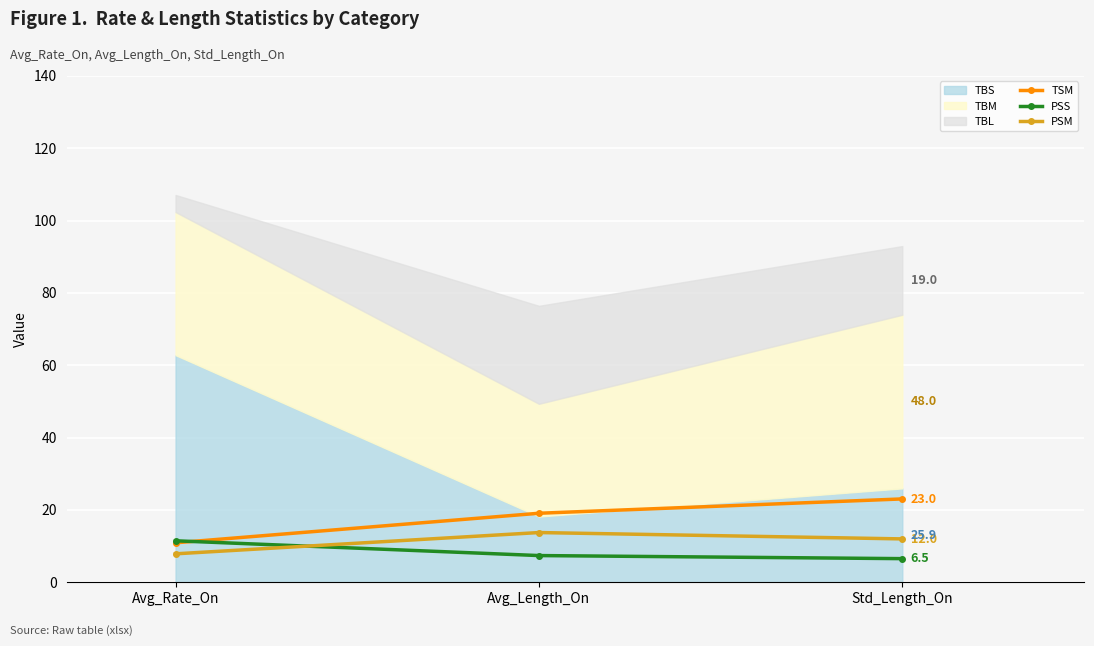

At which label is TSM closest to 16?

Avg_Length_On